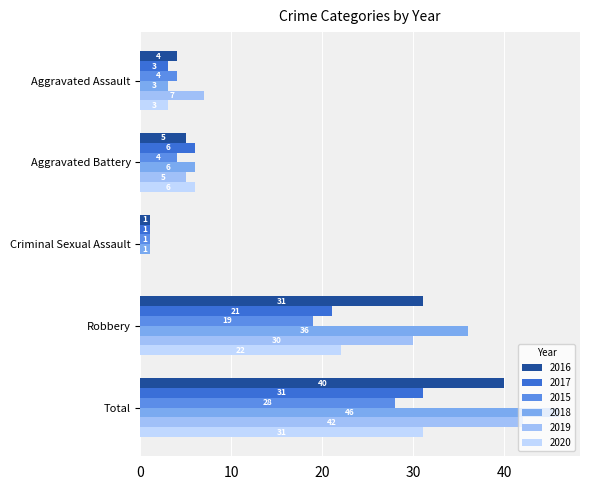

What is the sum of all 2020 values?

62